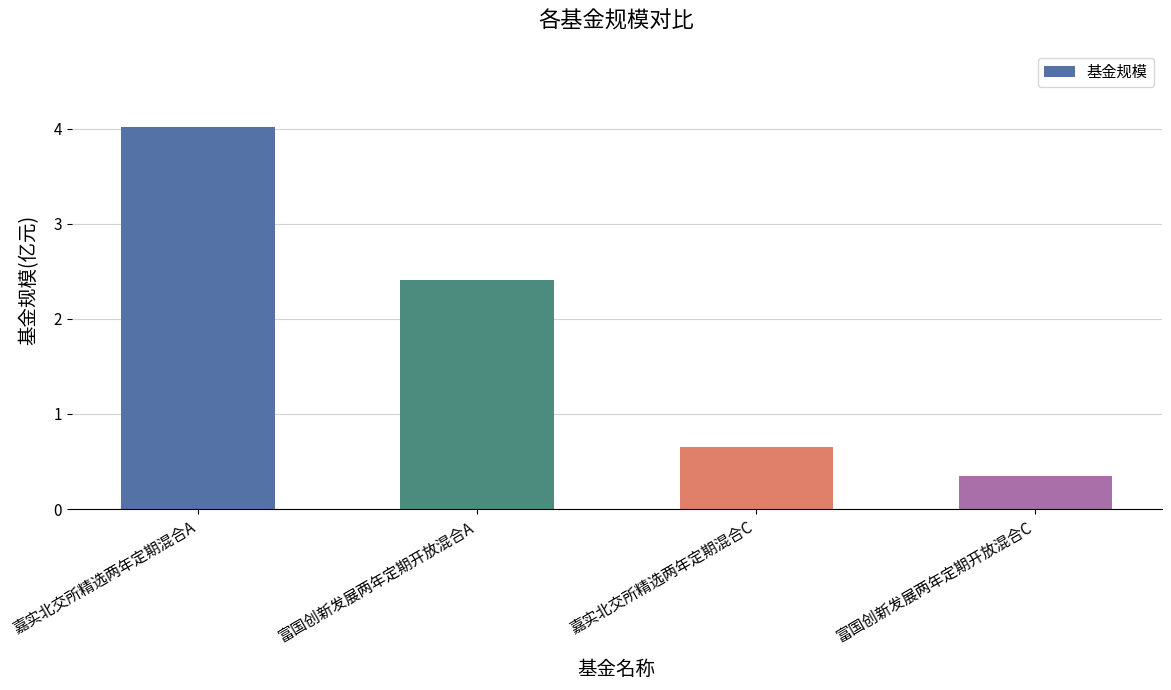

What is the value of the 1st bar from the left?

4.0